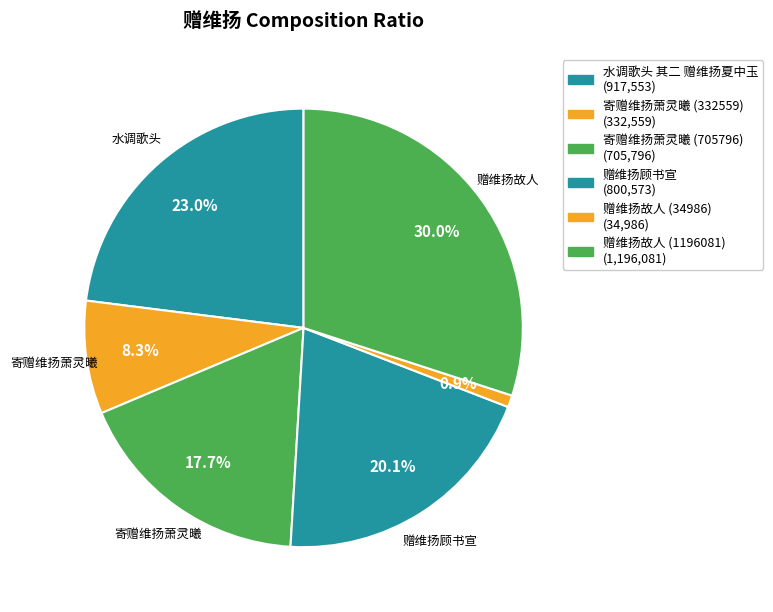

Do 水调歌头 其二 赠维扬夏中玉 and 赠维扬故人 (1196081) together represent more than half of the pie?

Yes